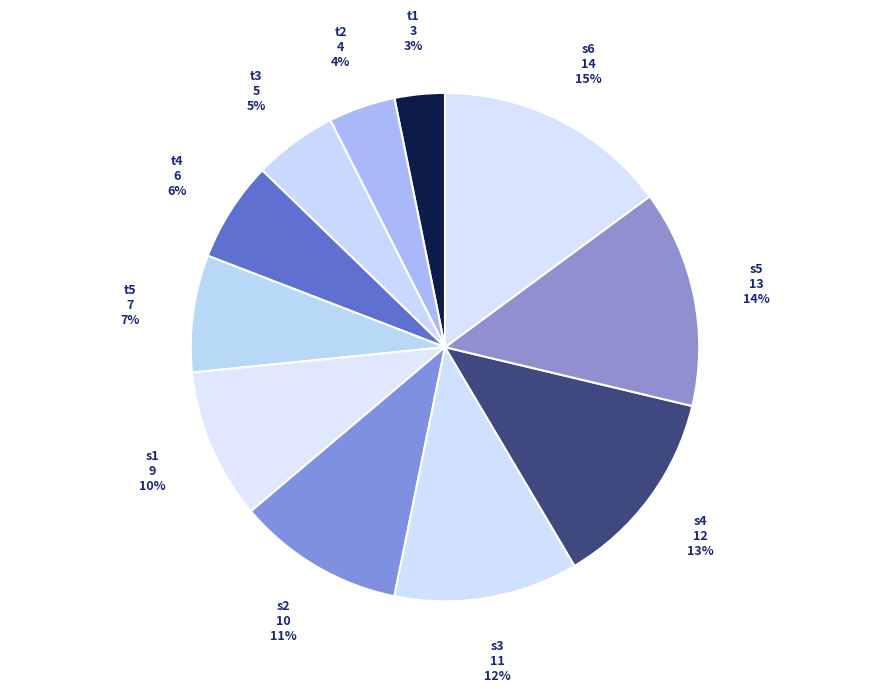

What percentage is the t1 slice, to the nearest percent?

3%